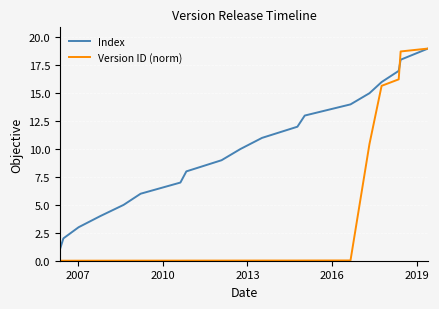

List the series in order of their overall mean, lowest first.

Version ID (norm), Index